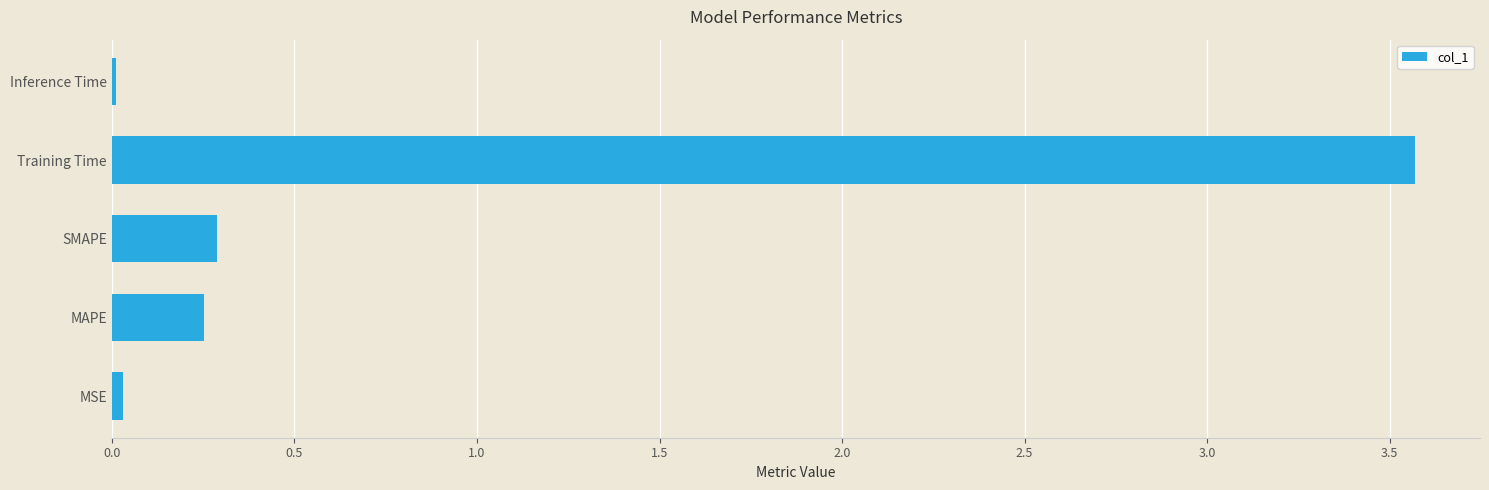

Are the bars horizontal?

Yes